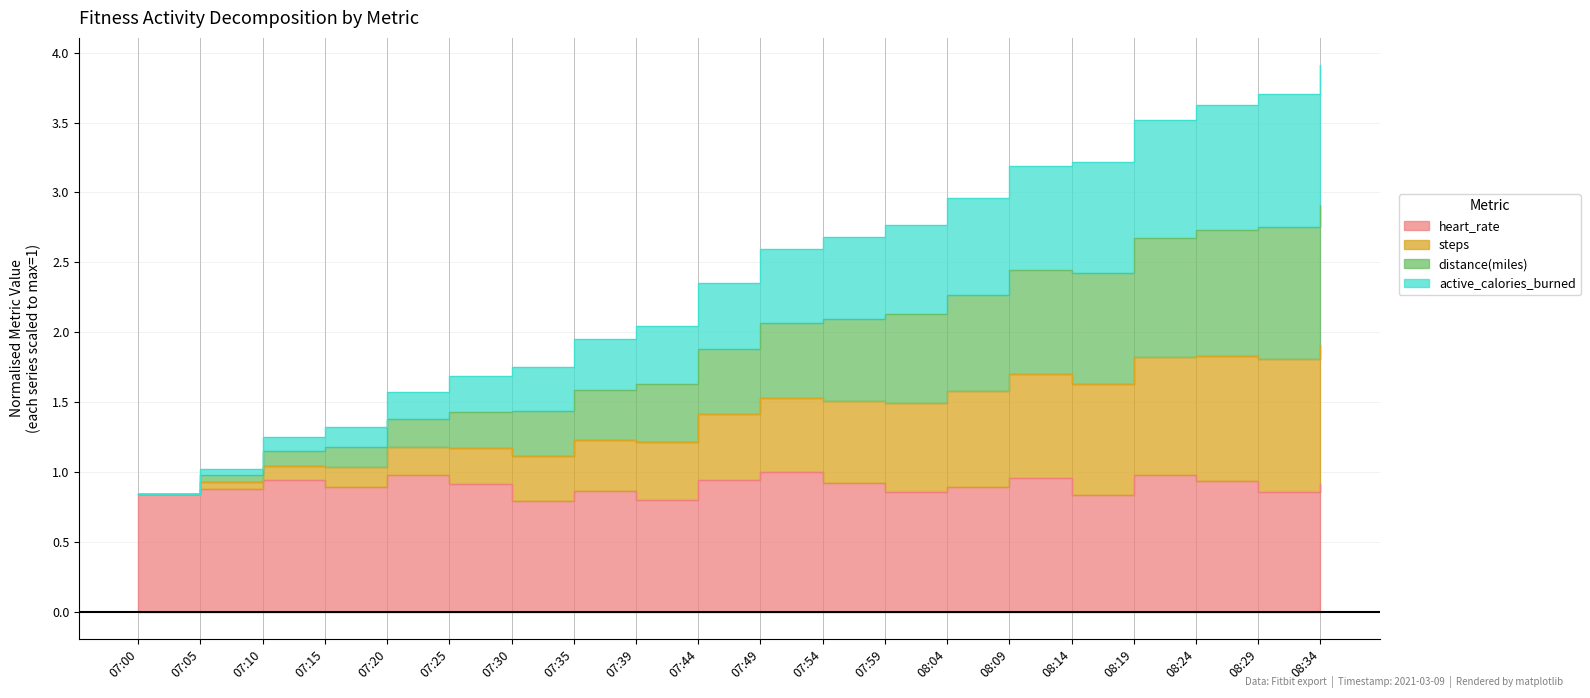

True or false: steps has more than 2 points higher than both neighbors.

False